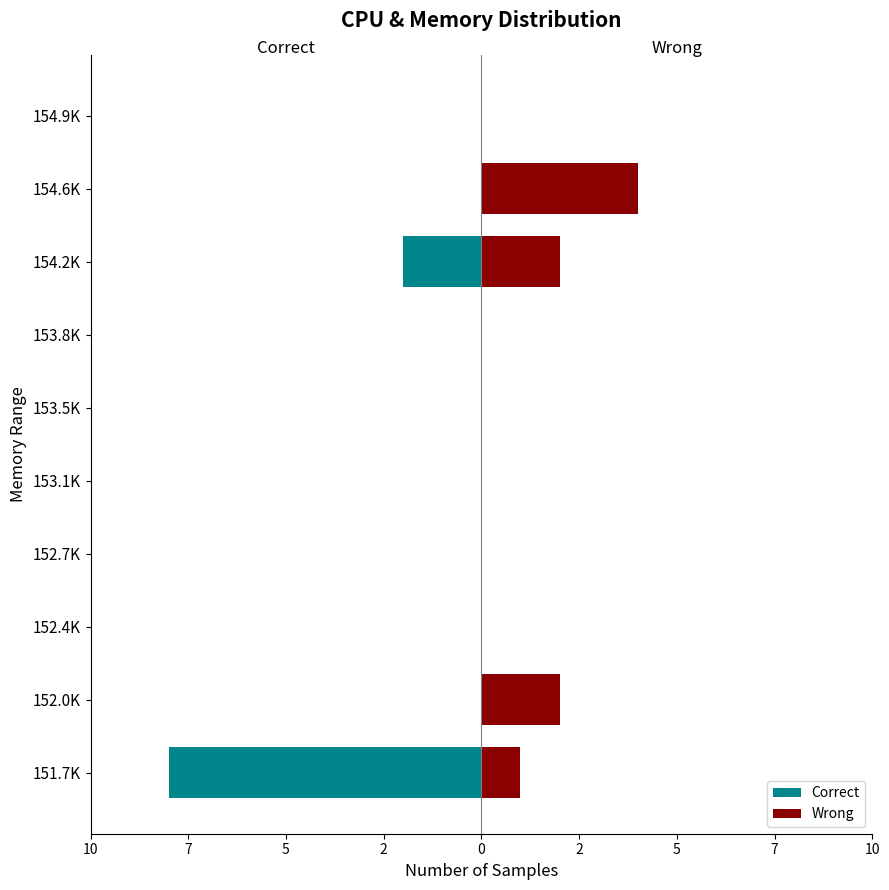

Which series has the largest range (max minus min)?

Correct